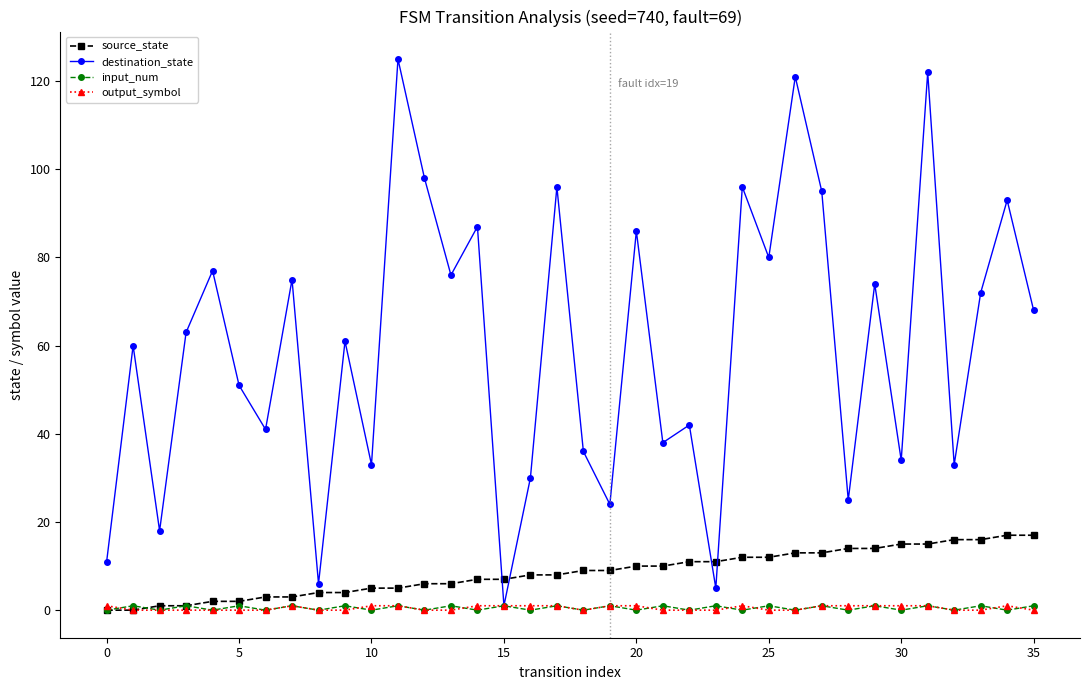

True or false: input_num has more than 2 points higher than both neighbors.

True